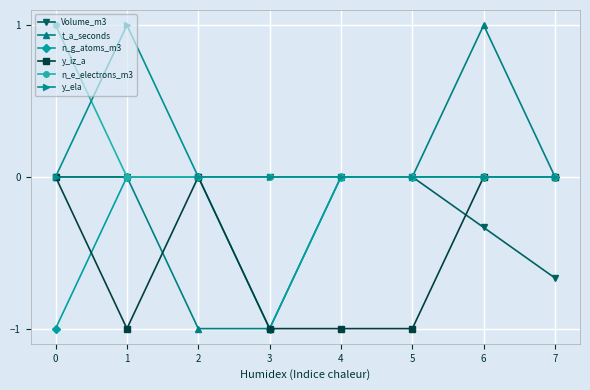

What are all the series names shown in the legend?

Volume_m3, t_a_seconds, n_g_atoms_m3, y_iz_a, n_e_electrons_m3, y_ela